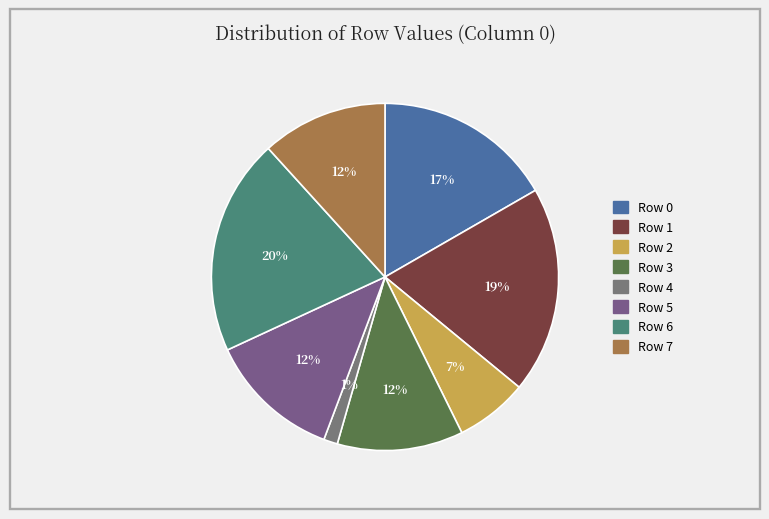

What is the largest slice in the pie chart?

Row 6